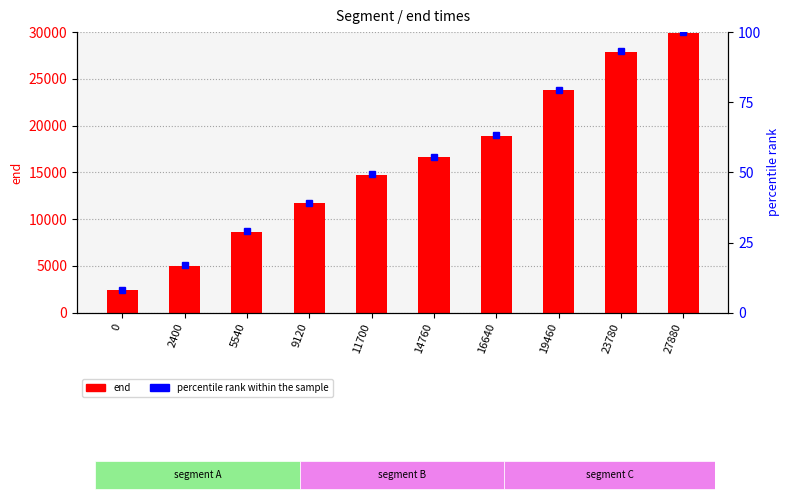

Count the end values in the range 8660 to 23780.

6